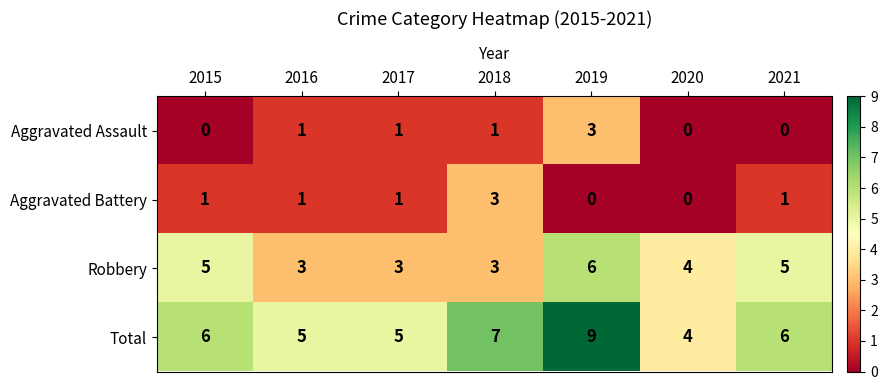

Which series has the largest range (max minus min)?

Total